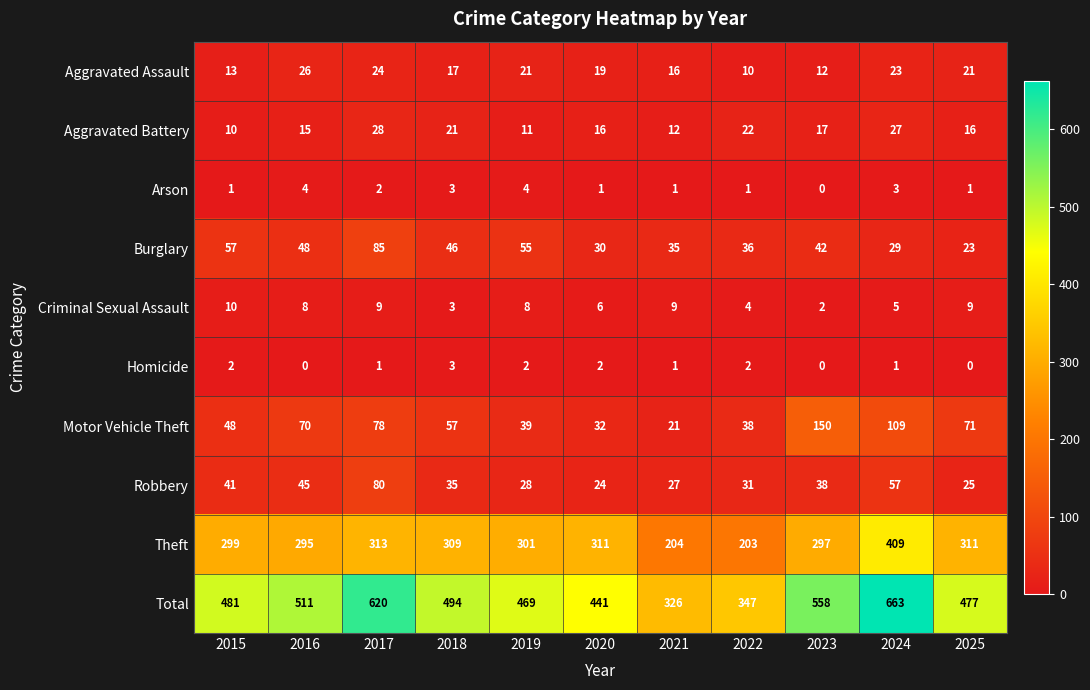

At how many categories does at least one series exceed 108?

11